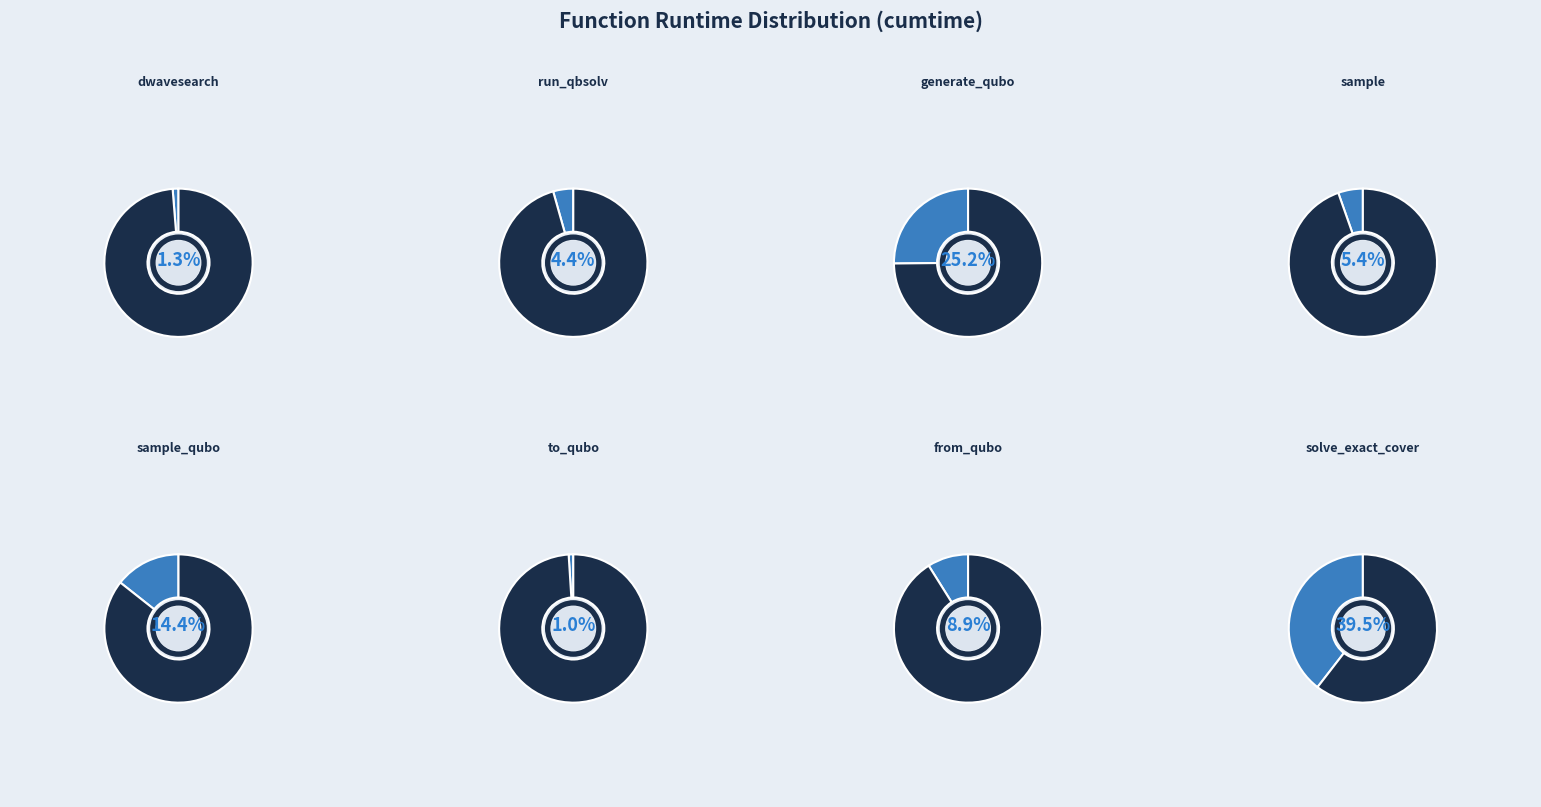

Which category has the smallest portion of the pie?

to_qubo